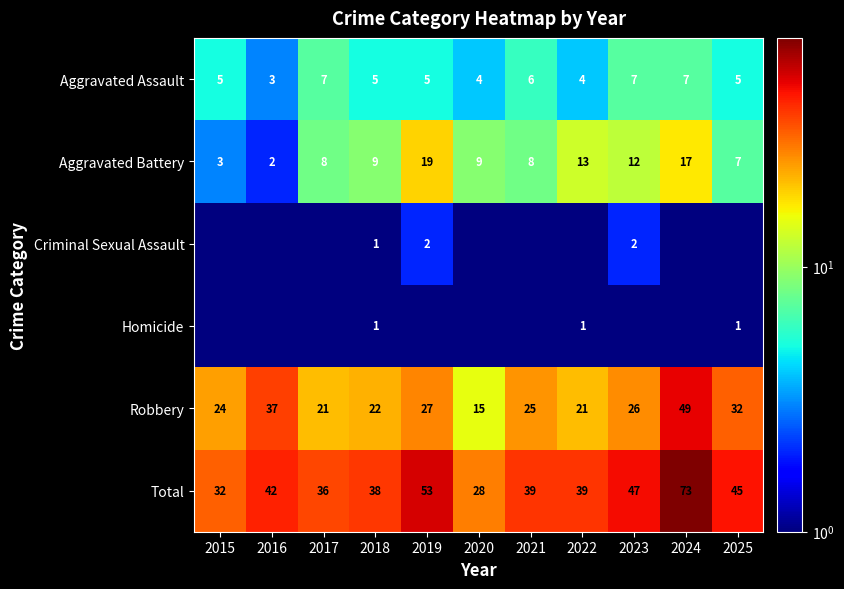

What is the sum of the Aggravated Assault values at 2022 and 2025?

9.0